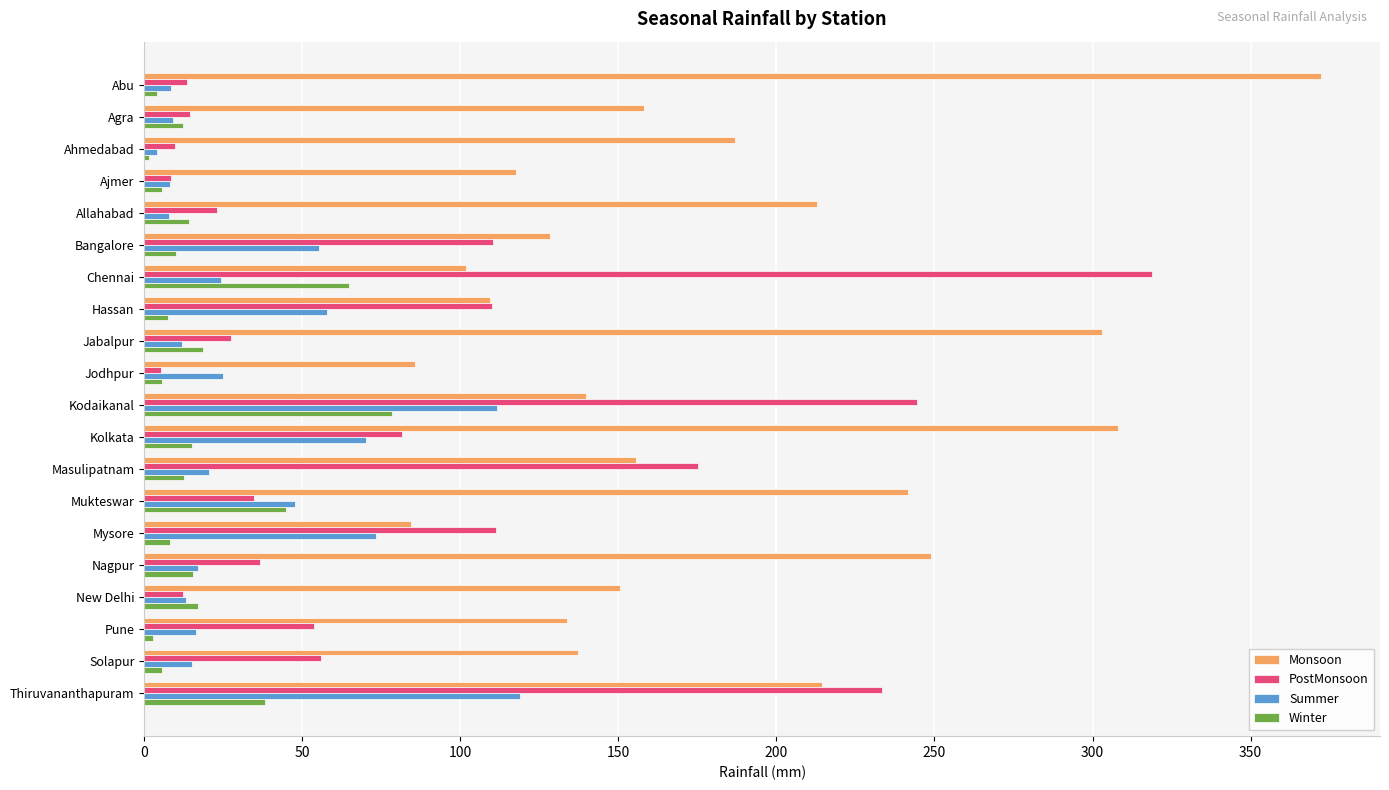

The value of PostMonsoon at Kodaikanal is 379.8. True or false?

False